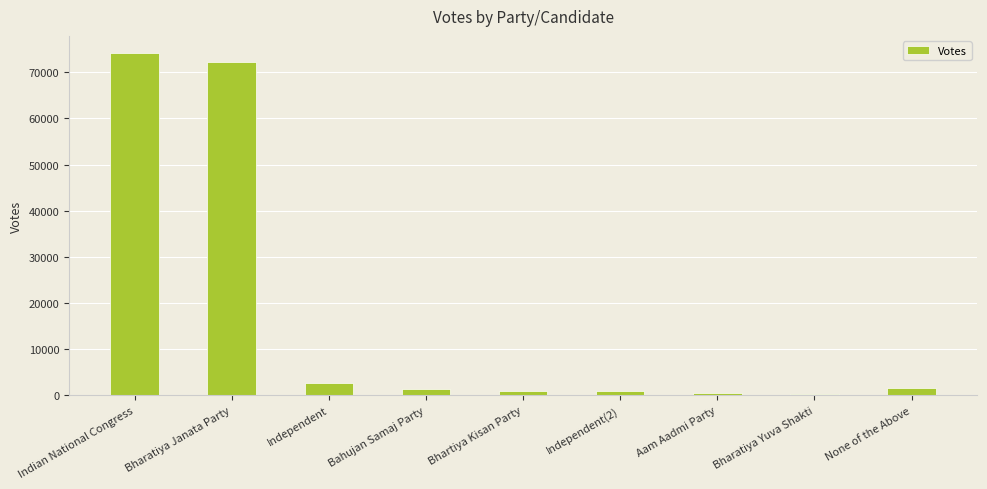

The value at Indian National Congress is 27414. True or false?

False